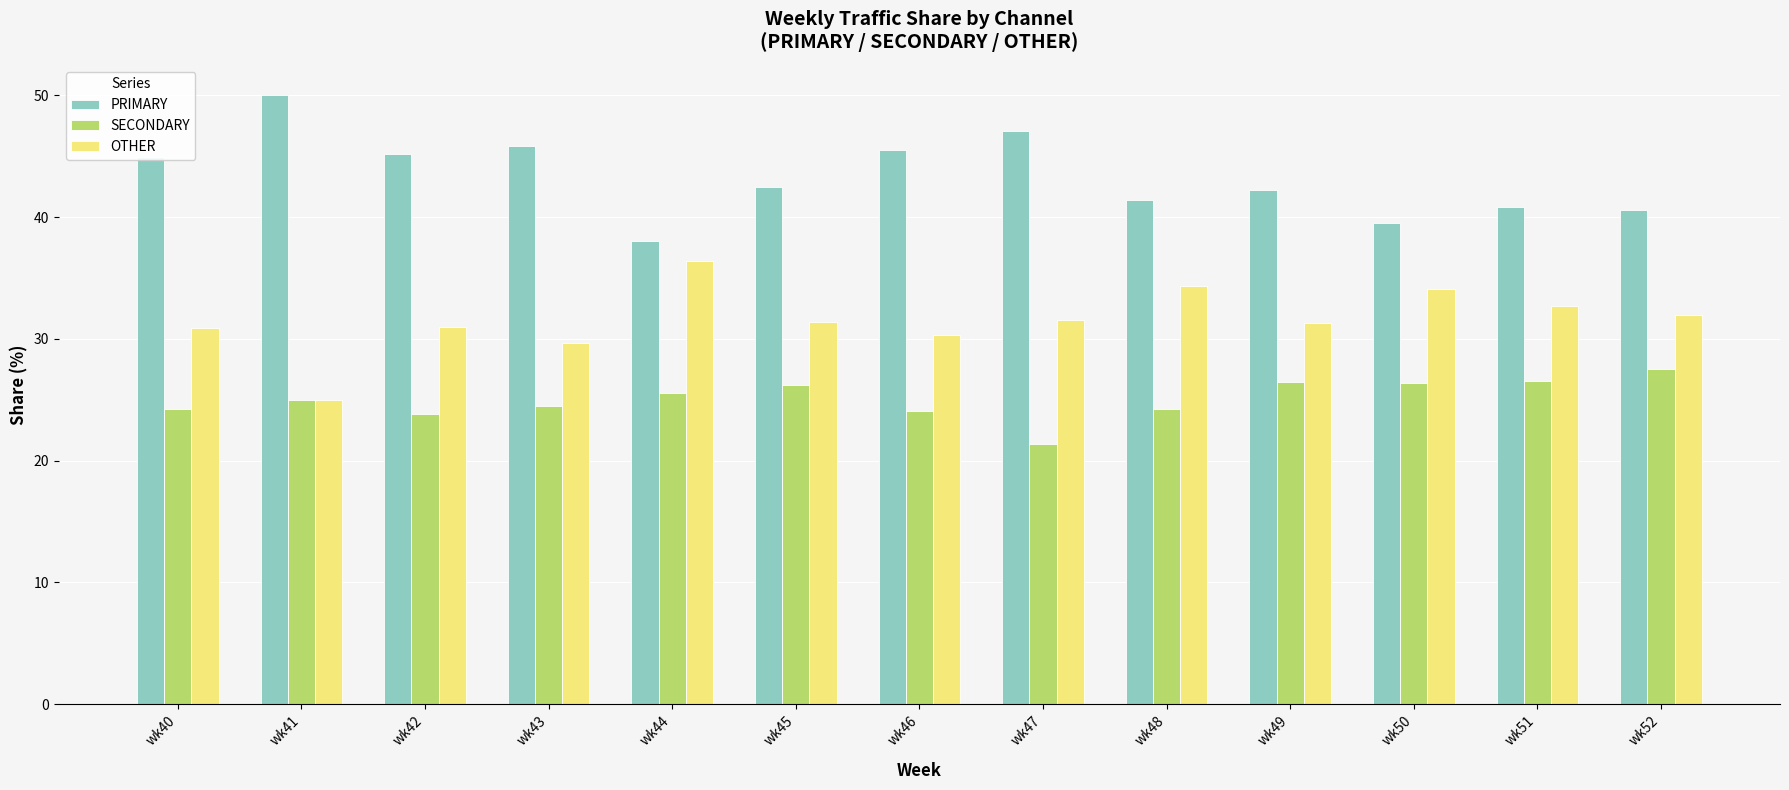

How many bars are there in each group?

3